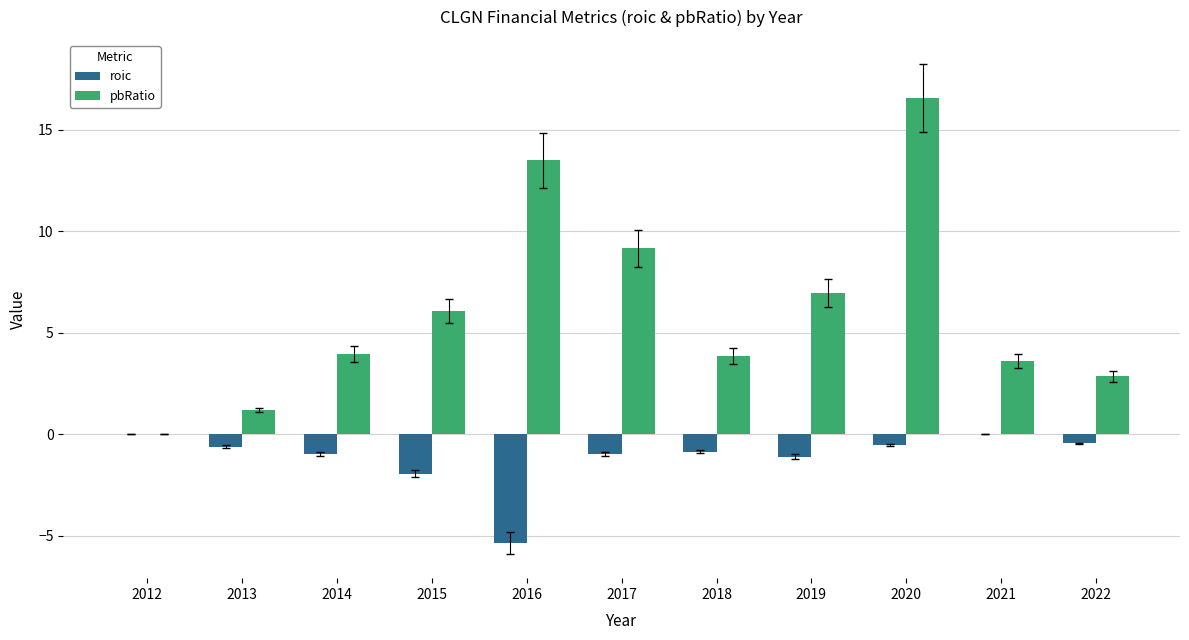

What is the total value across all series at 2013?

0.6